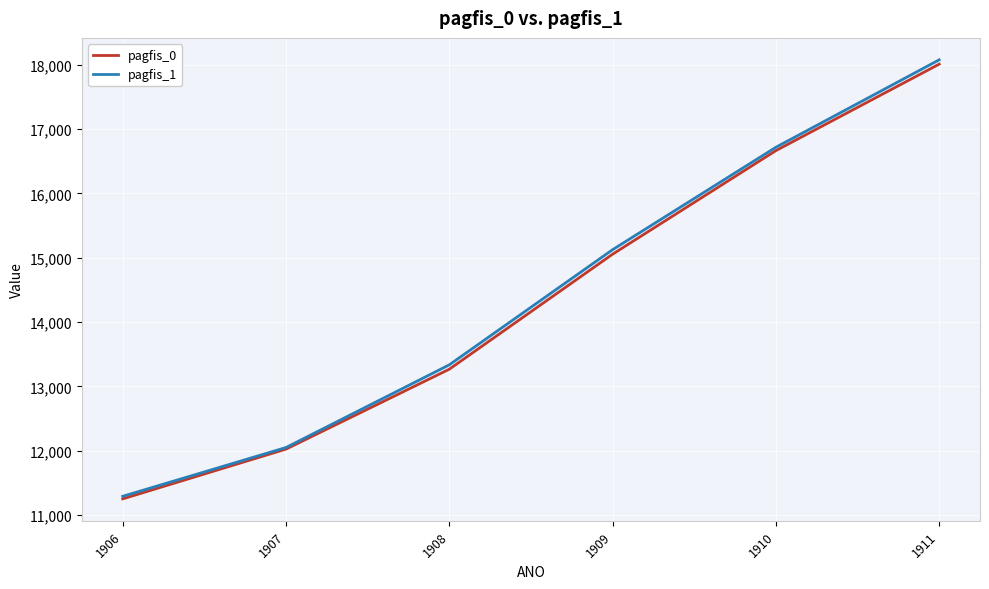

Is this an area chart (filled region under the line)?

No